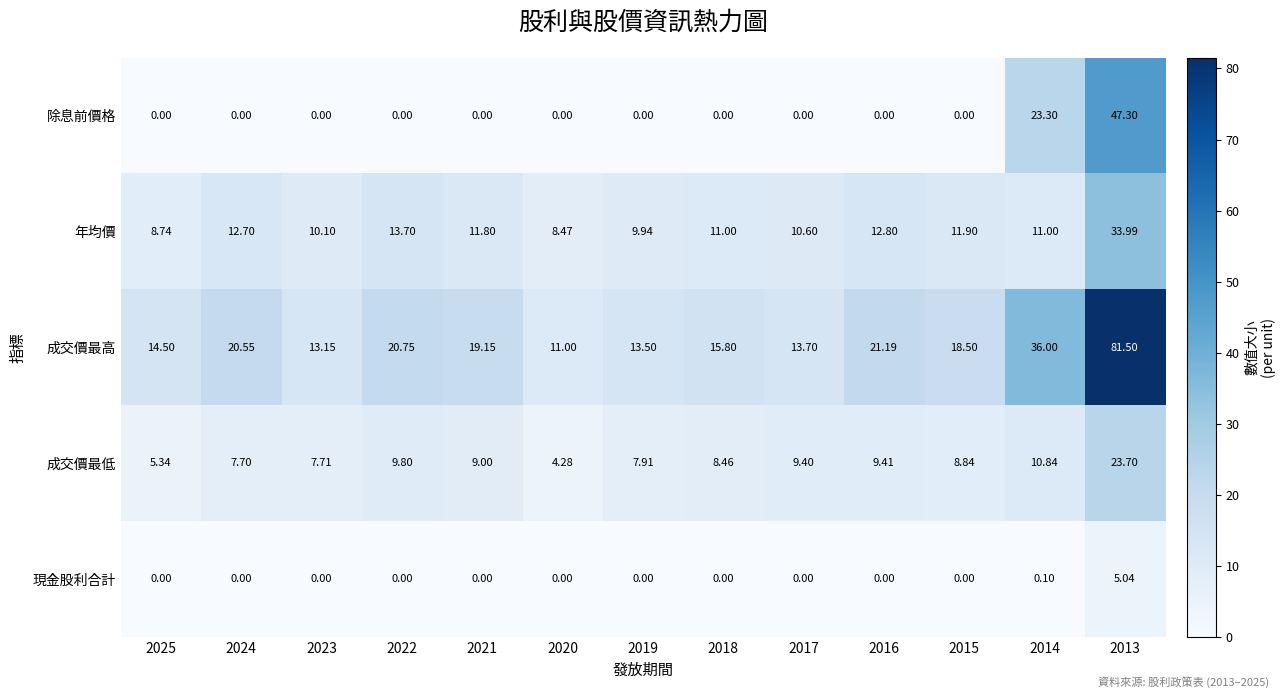

Which series has the largest total across all categories?

成交價最高